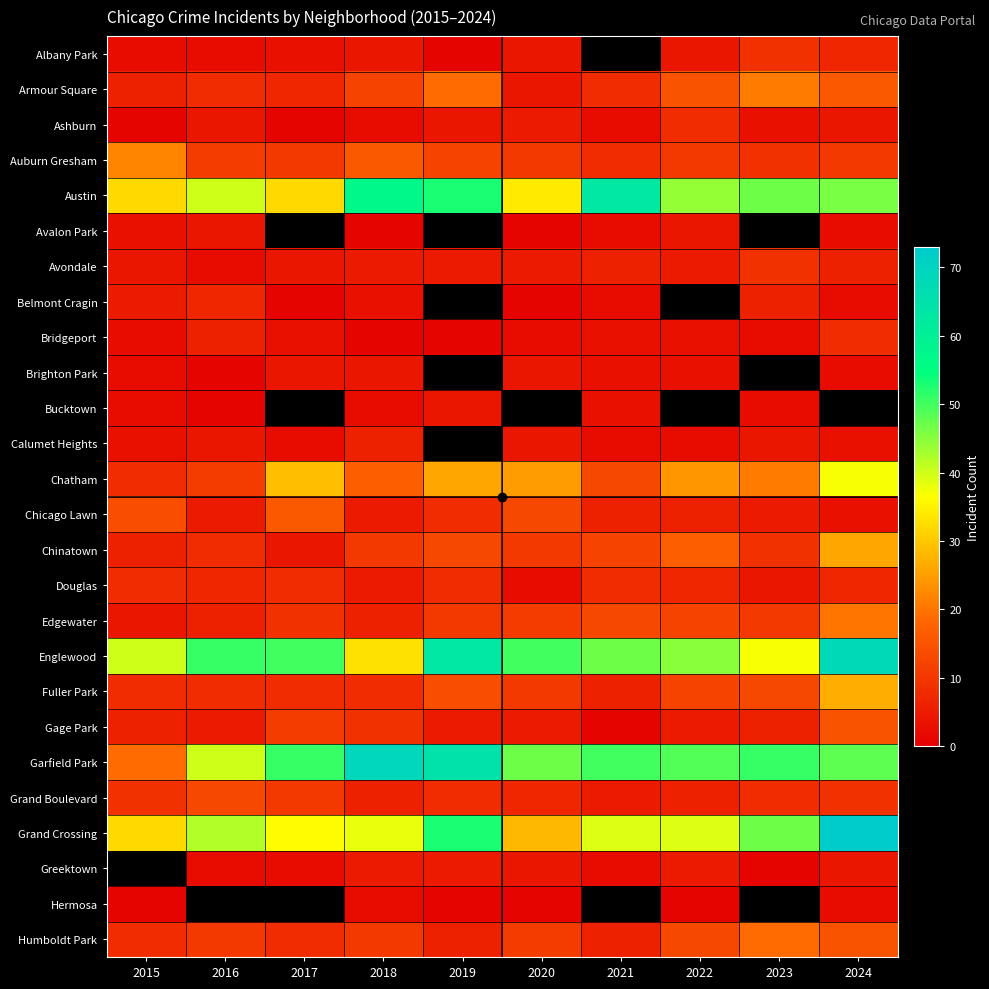

True or false: Grand Boulevard has a value of 8.0 at 2023.

True